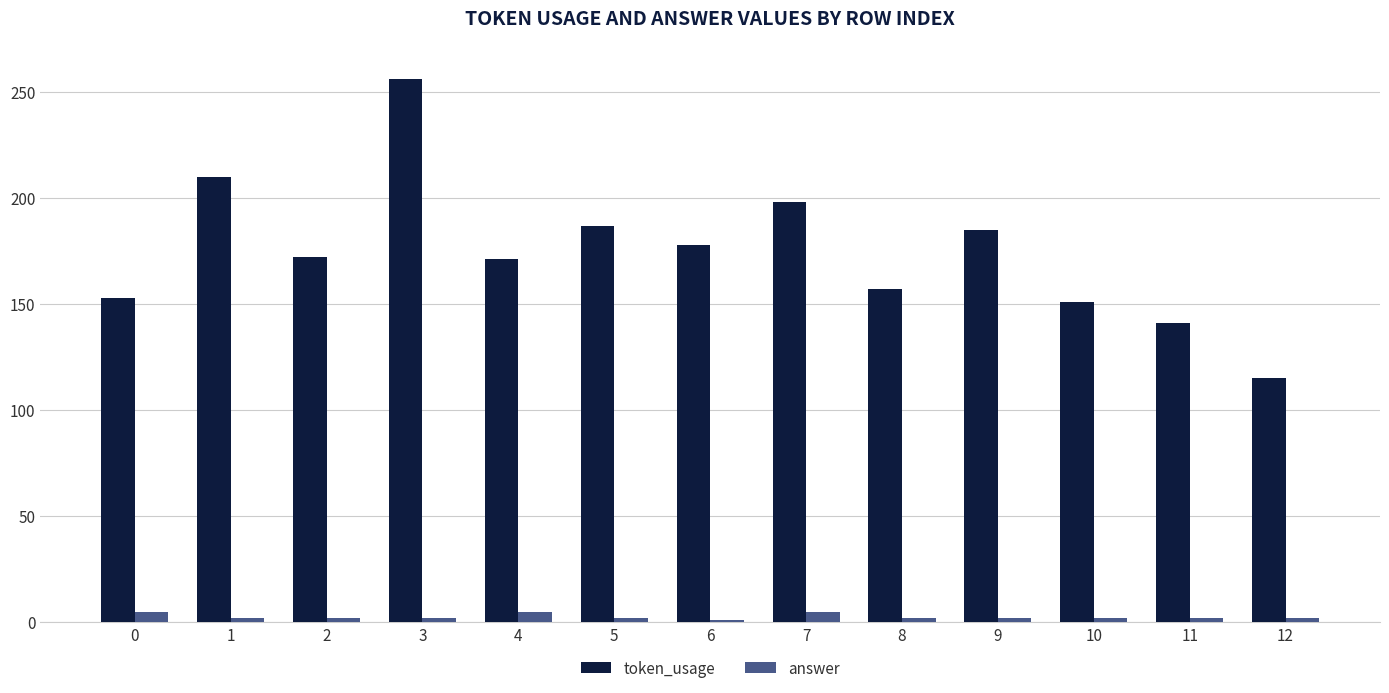

Are the bars horizontal?

No